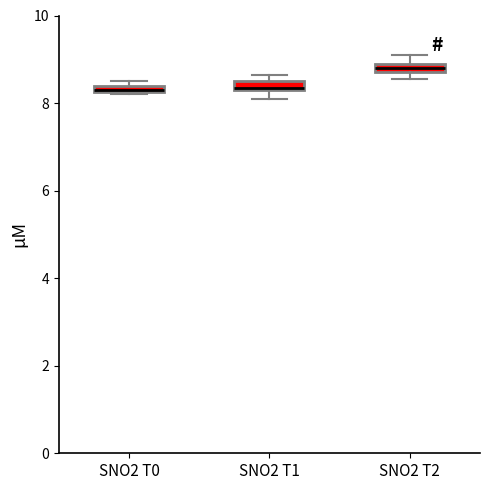

Where is the lower edge of the box for SNO2 T1 on the y-axis? The values are not printed on the chart, so give them approximately, as read against the axis.

8.4